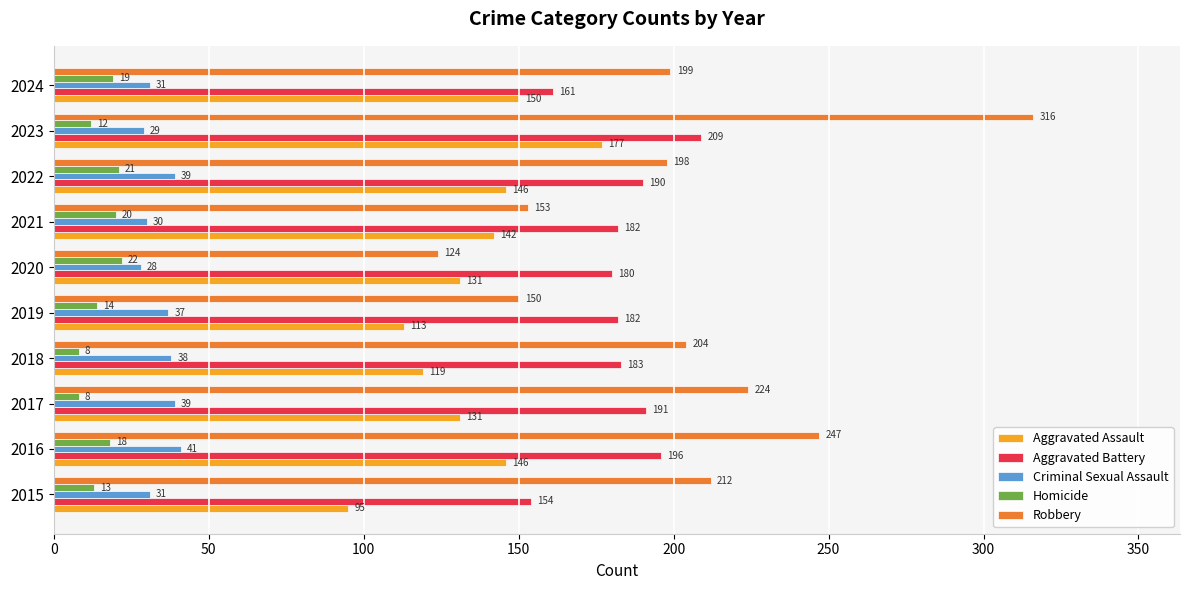

What is the spread (max minus min) of values at 2021?

162